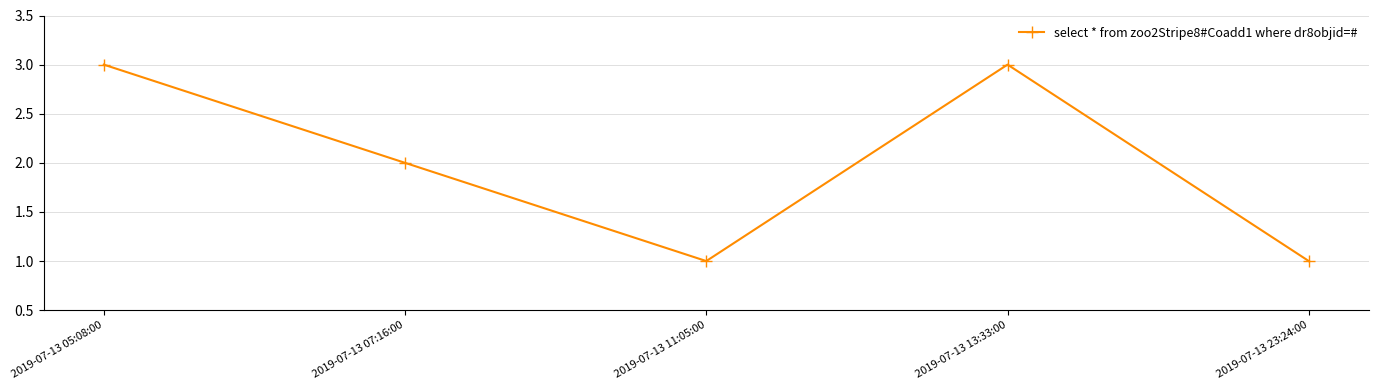

What is the value of the 4th point from the left?

3